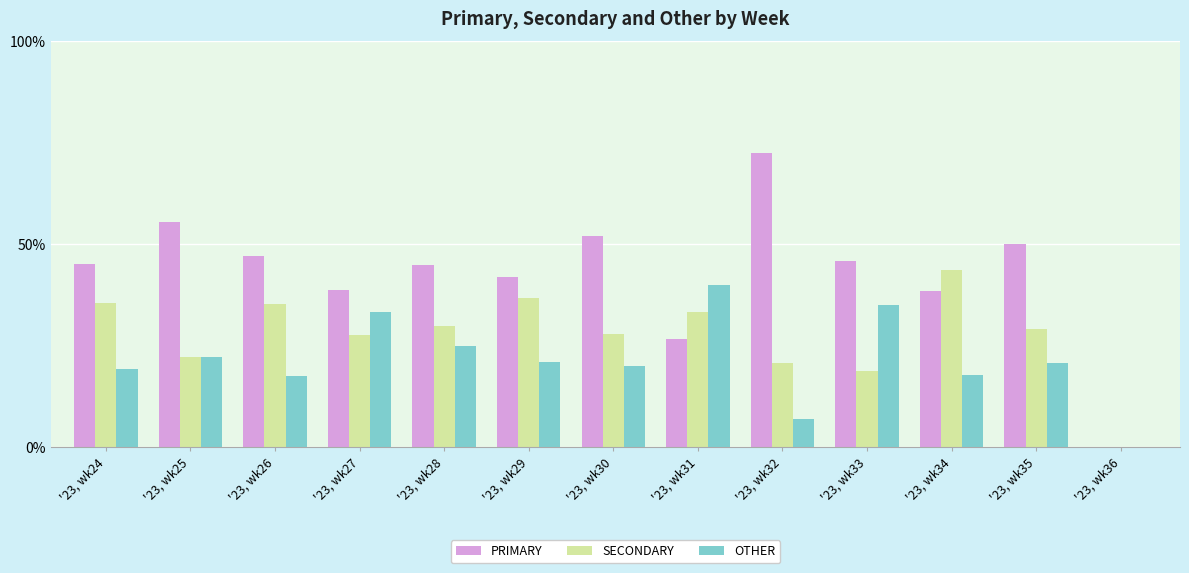

Which series has the largest total across all categories?

PRIMARY